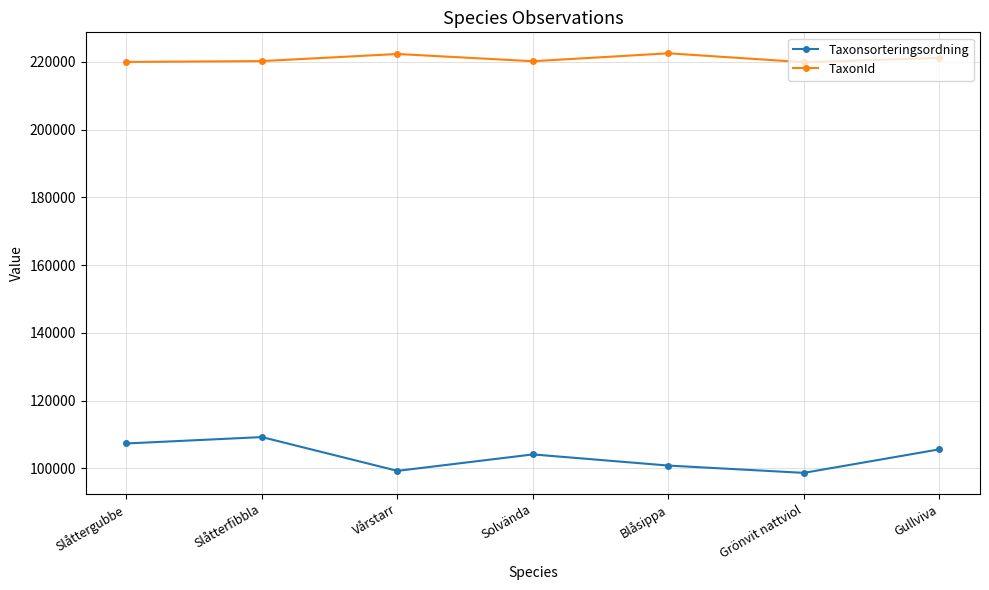

True or false: TaxonId and Taxonsorteringsordning intersect in this chart.

False